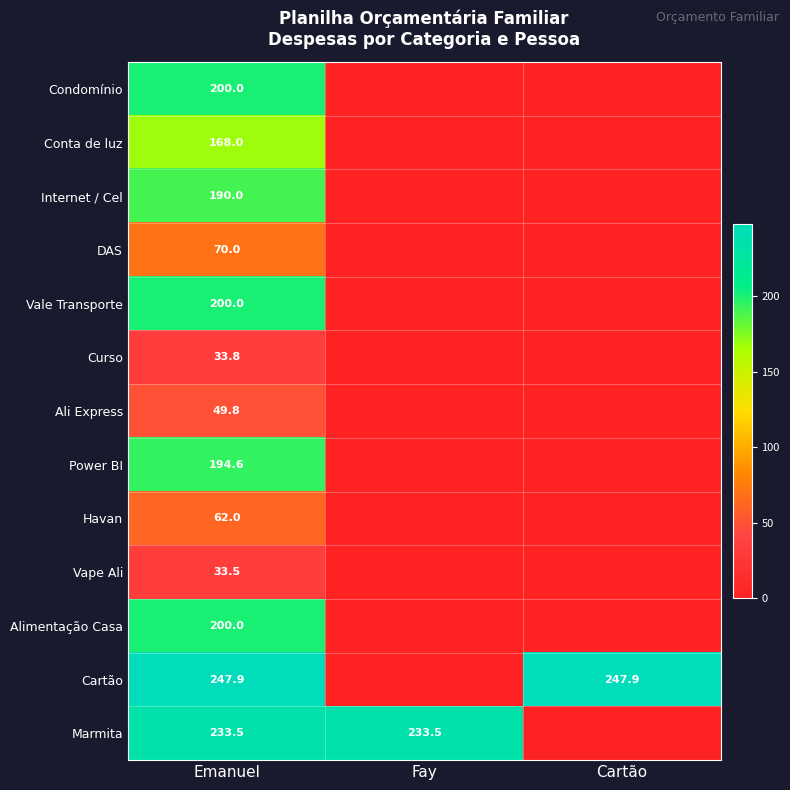

Is it true that Havan equals 62.0 at Emanuel?

True